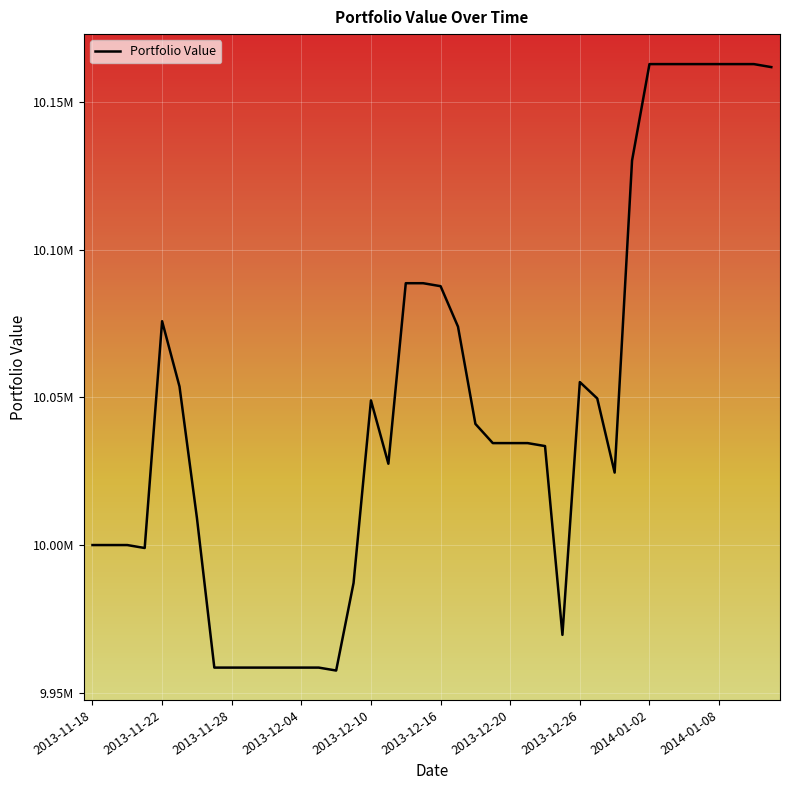

List the labels in order of value, smallest first.

2013-12-06, 2013-11-27, 2013-11-28, 2013-11-29, 2013-12-02, 2013-12-03, 2013-12-04, 2013-12-05, 2013-12-25, 2013-12-09, 2013-11-21, 2013-11-18, 2013-11-19, 2013-11-20, 2013-11-26, 2013-12-30, 2013-12-11, 2013-12-24, 2013-12-19, 2013-12-20, 2013-12-23, 2013-12-18, 2013-12-10, 2013-12-27, 2013-11-25, 2013-12-26, 2013-12-17, 2013-11-22, 2013-12-16, 2013-12-12, 2013-12-13, 2013-12-31, 2014-01-13, 2014-01-02, 2014-01-03, 2014-01-06, 2014-01-07, 2014-01-08, 2014-01-09, 2014-01-10